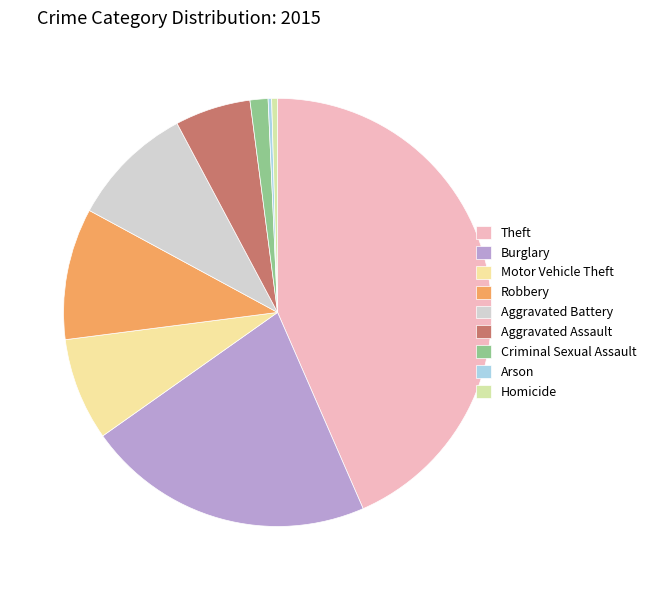

What is the ratio of the value at Theft to the value at Motor Vehicle Theft?

5.6